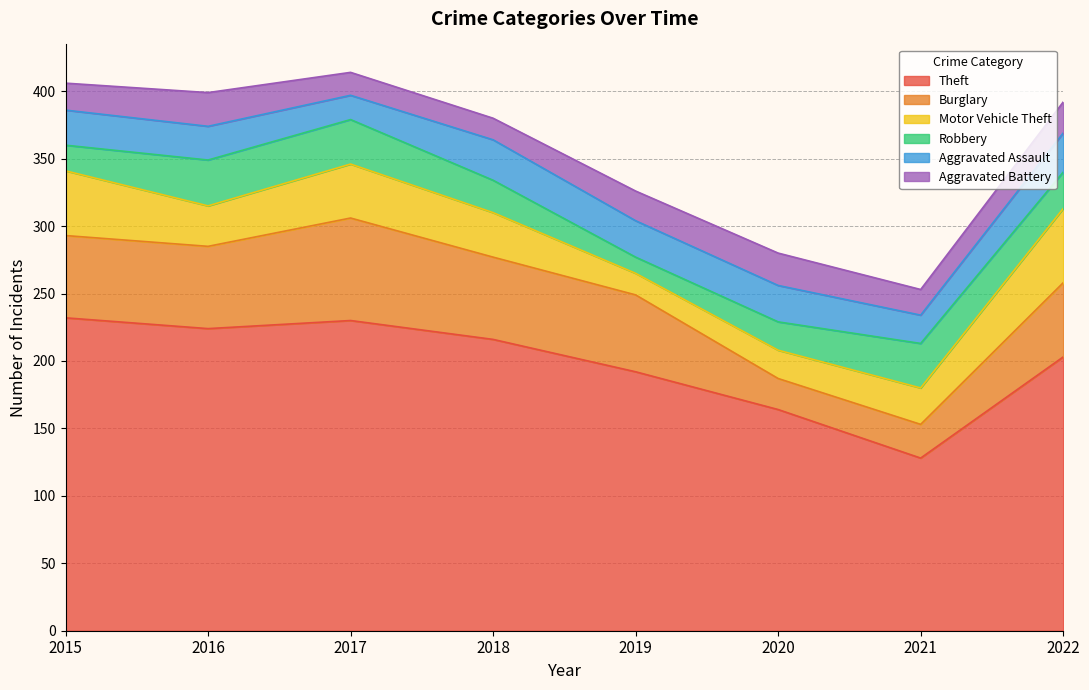

How many interior local valleys does the Robbery series have?

1